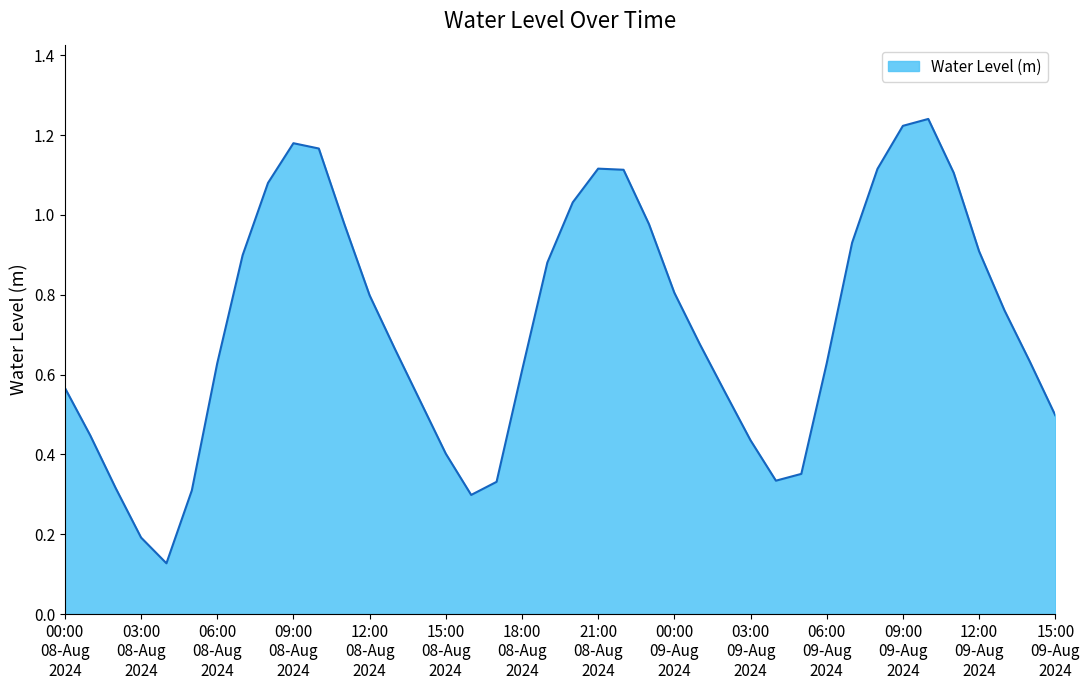

How many categories are shown in the chart?

40